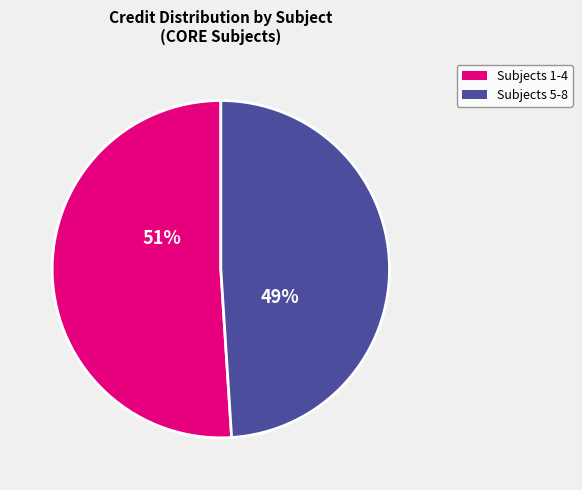

Which has a higher value, Subjects 1-4 or Subjects 5-8?

Subjects 1-4